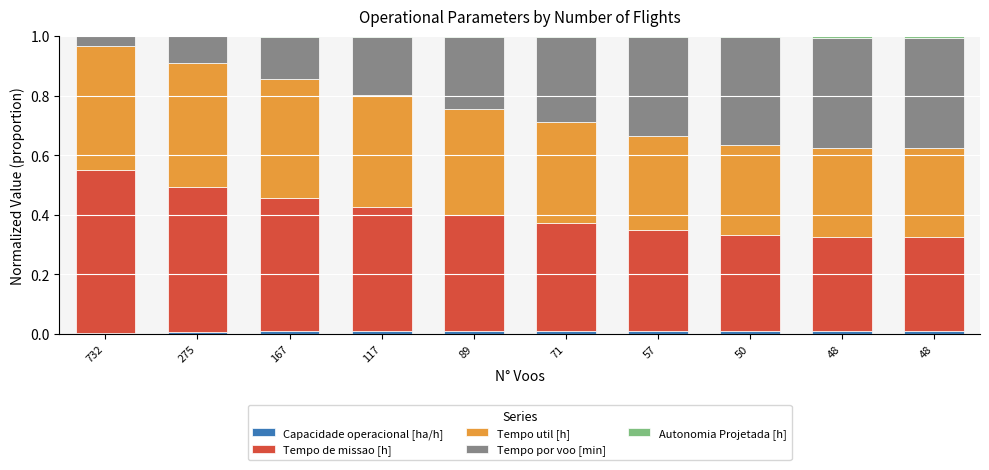

Which series changed the most between 167 and 57?

Tempo por voo [min]